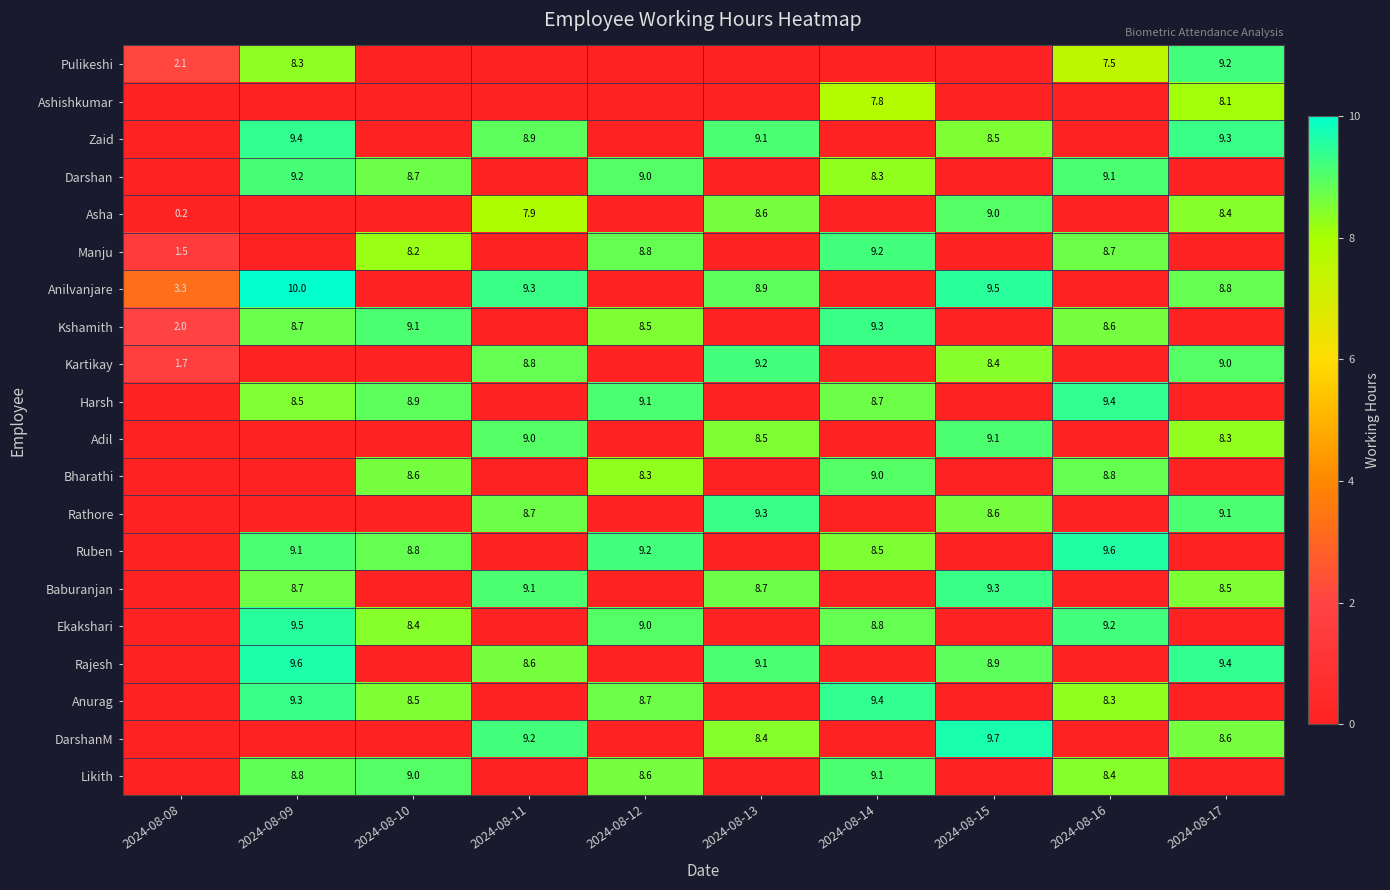

The value of Kshamith at 2024-08-09 is 15.6. True or false?

False